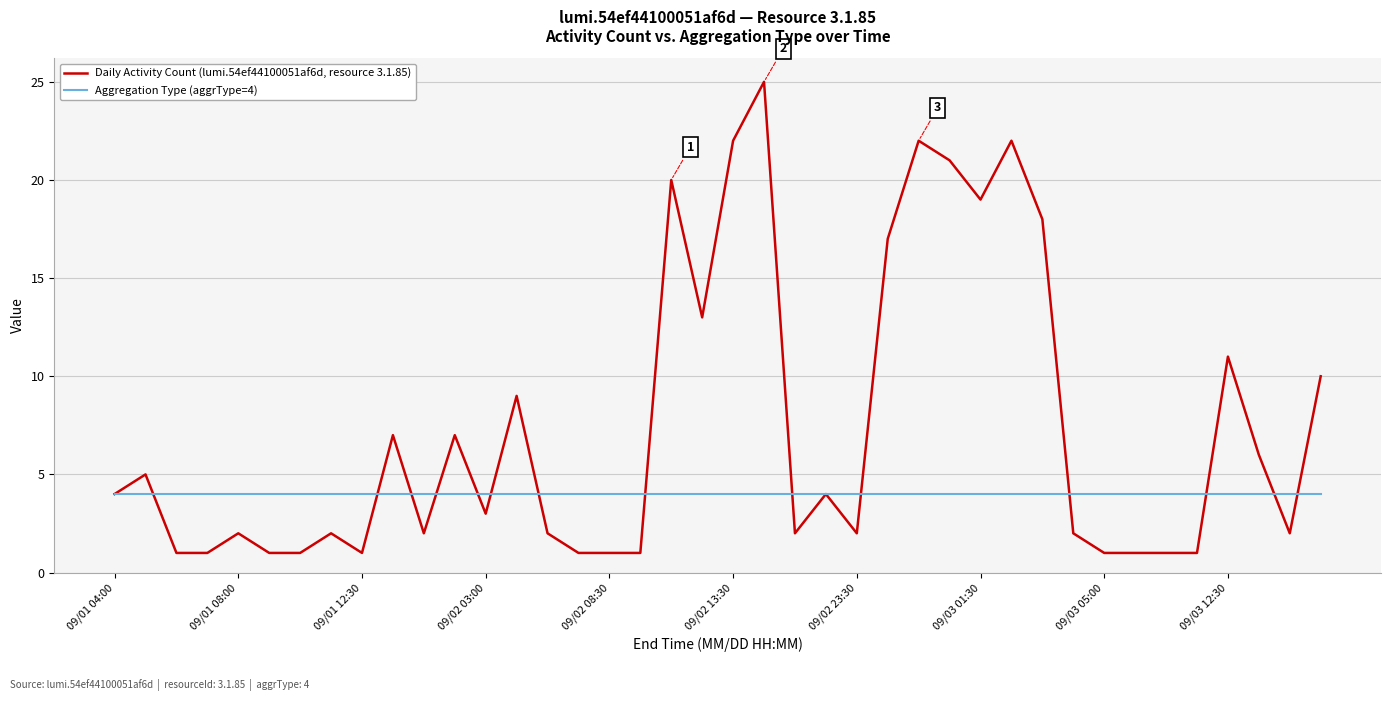

List the series in order of their peak value, highest first.

Daily Activity Count (lumi.54ef44100051af6d, resource 3.1.85), Aggregation Type (aggrType=4)